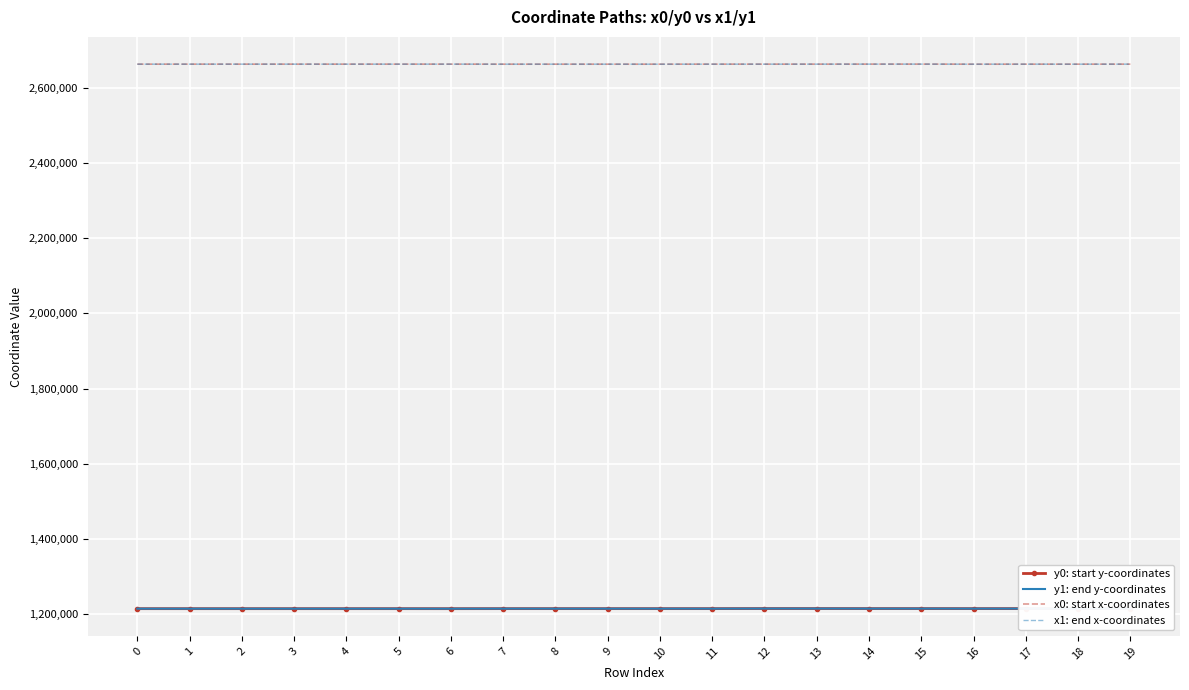

The value of x1: end x-coordinates at 8 is 2664315.6. True or false?

True